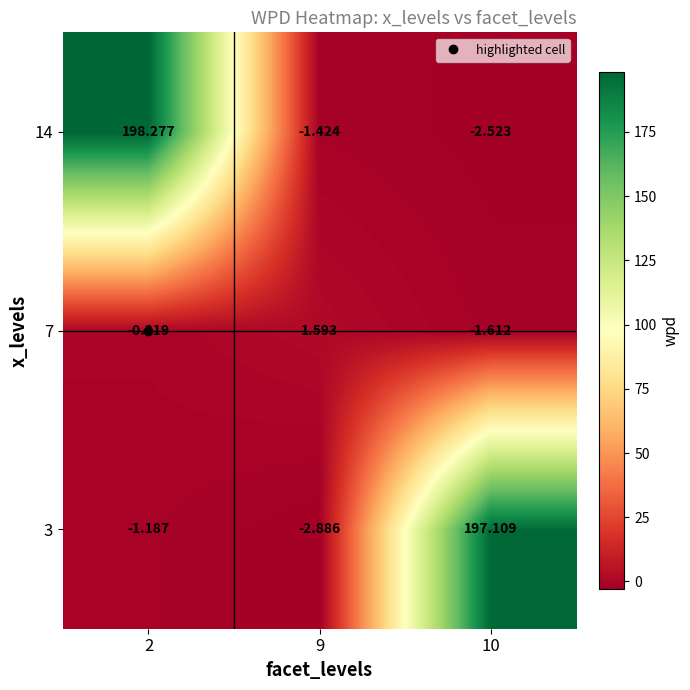

Is the value of 14 at 10 greater than the value of 7 at 10?

No